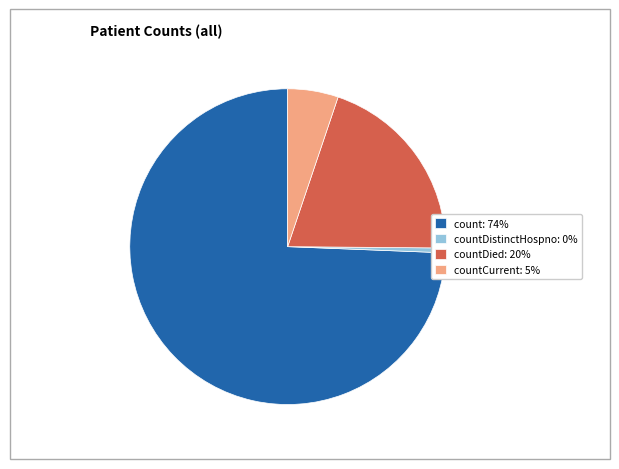

Is it true that count: 74% is 69% of the pie?

False